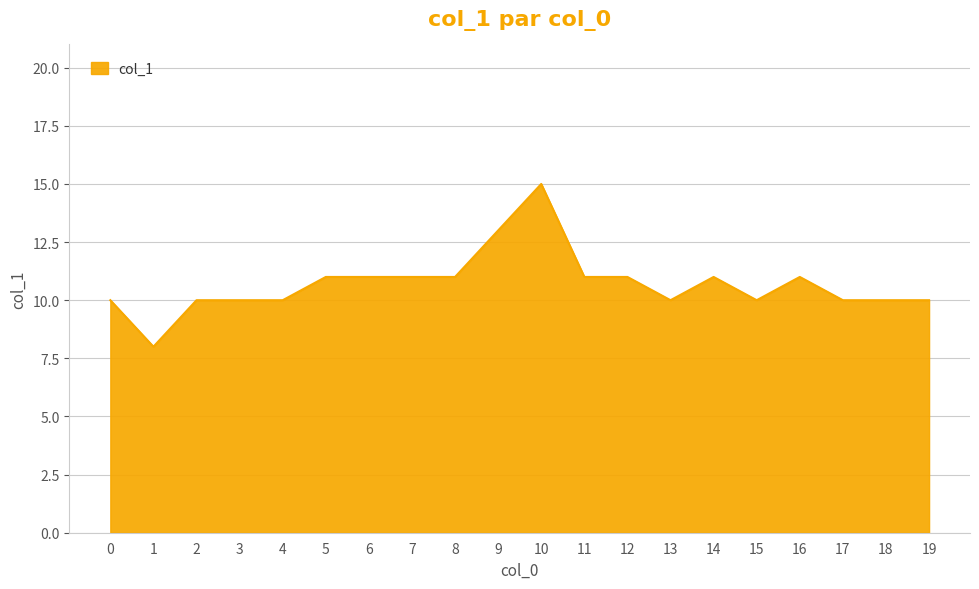

What is the greatest value displayed?

15